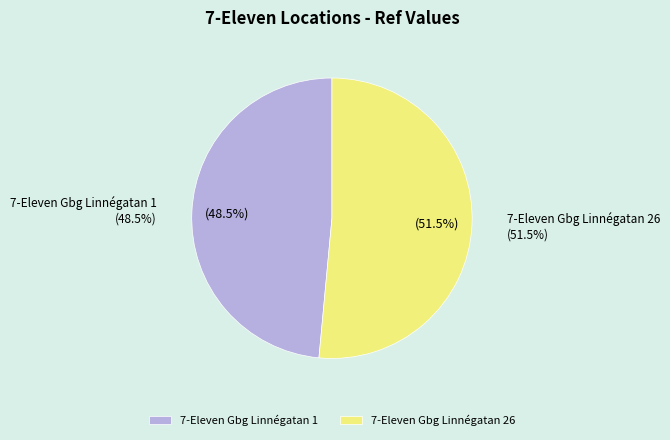

To the nearest percent, what percentage of the pie is 7-Eleven Gbg Linnégatan 26?

51%